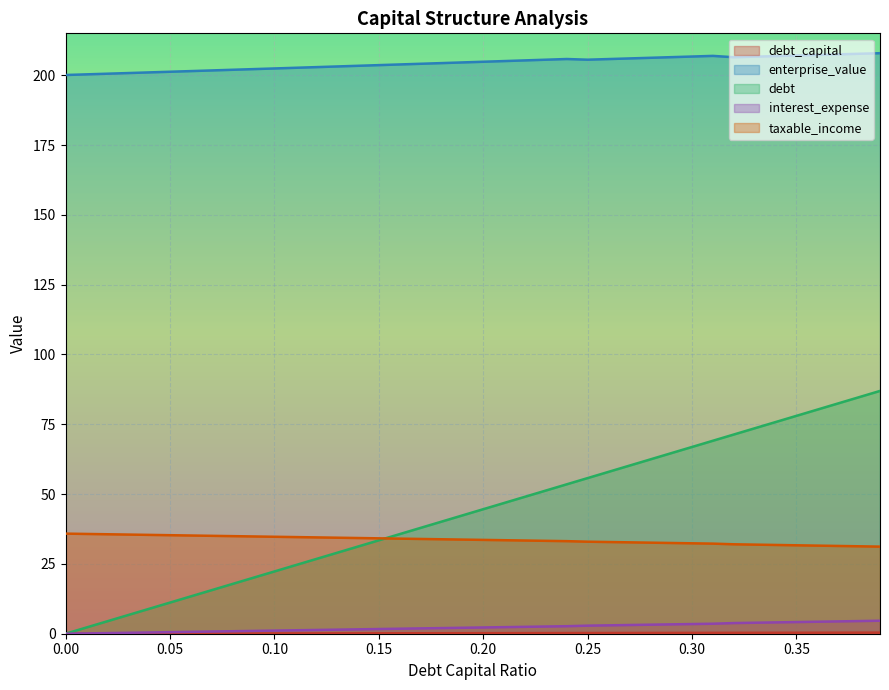

What are all the series names shown in the legend?

debt_capital, enterprise_value, debt, interest_expense, taxable_income